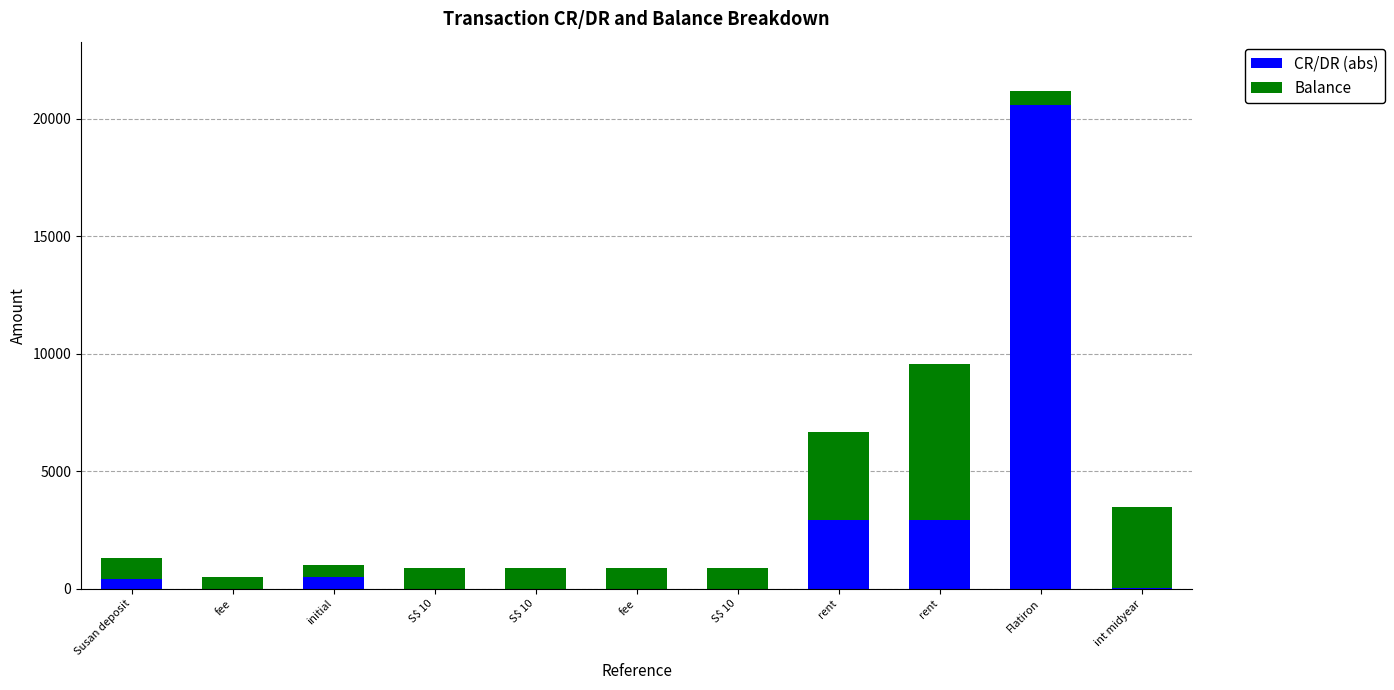

What is the sum of the CR/DR (abs) values at int midyear and S$ 10?

19.9